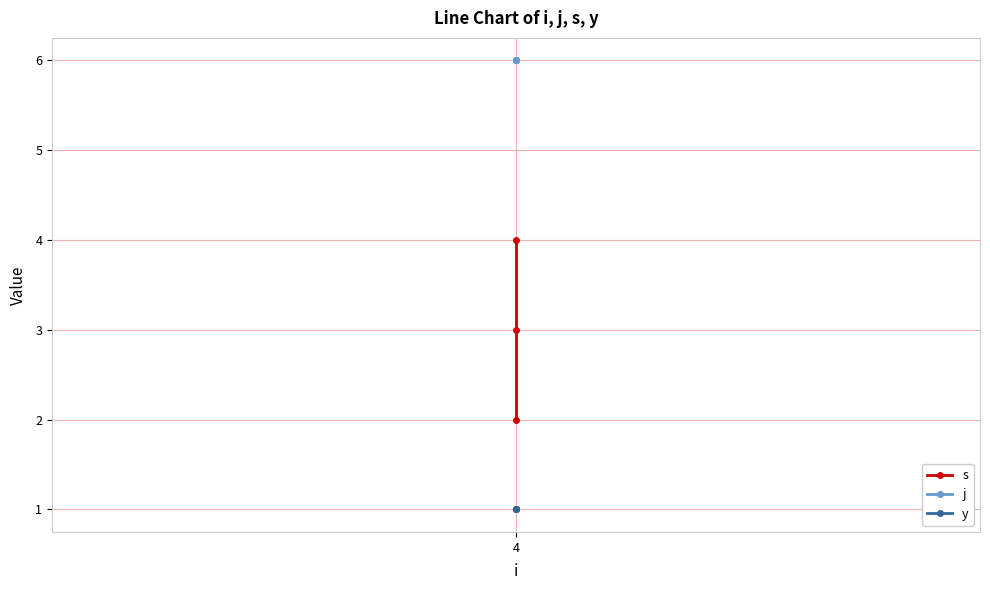

What is the difference between the maximum and minimum values in the s series?

2